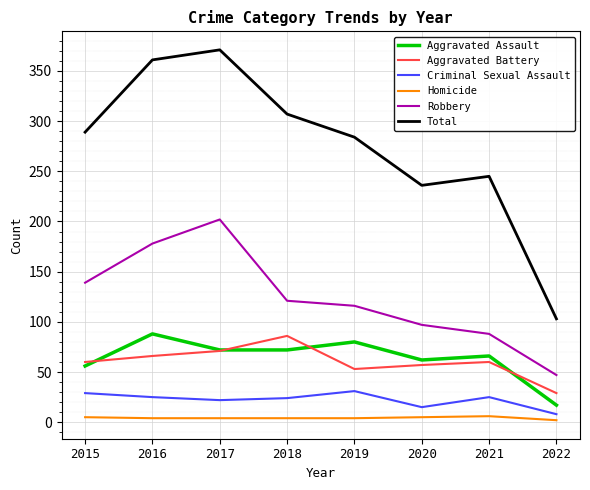

What is the highest value of the Aggravated Battery series?

86